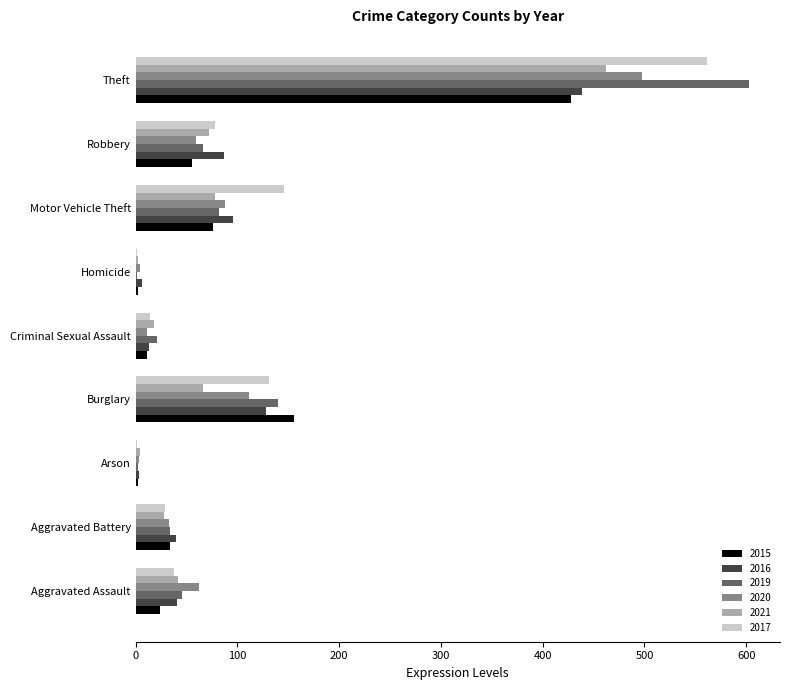

What is the average value of the 2015 series?

88